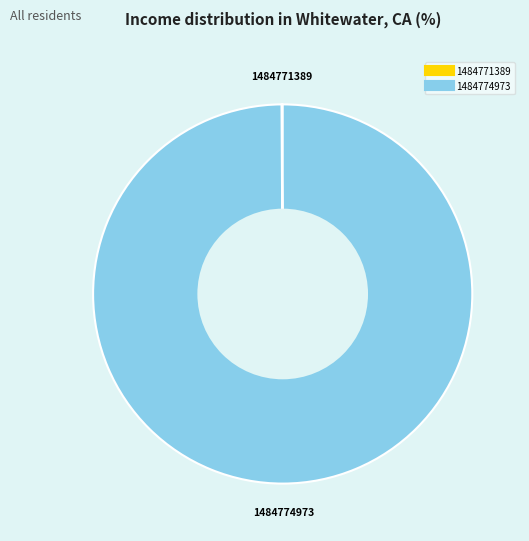

Which slice is the largest?

1484774973